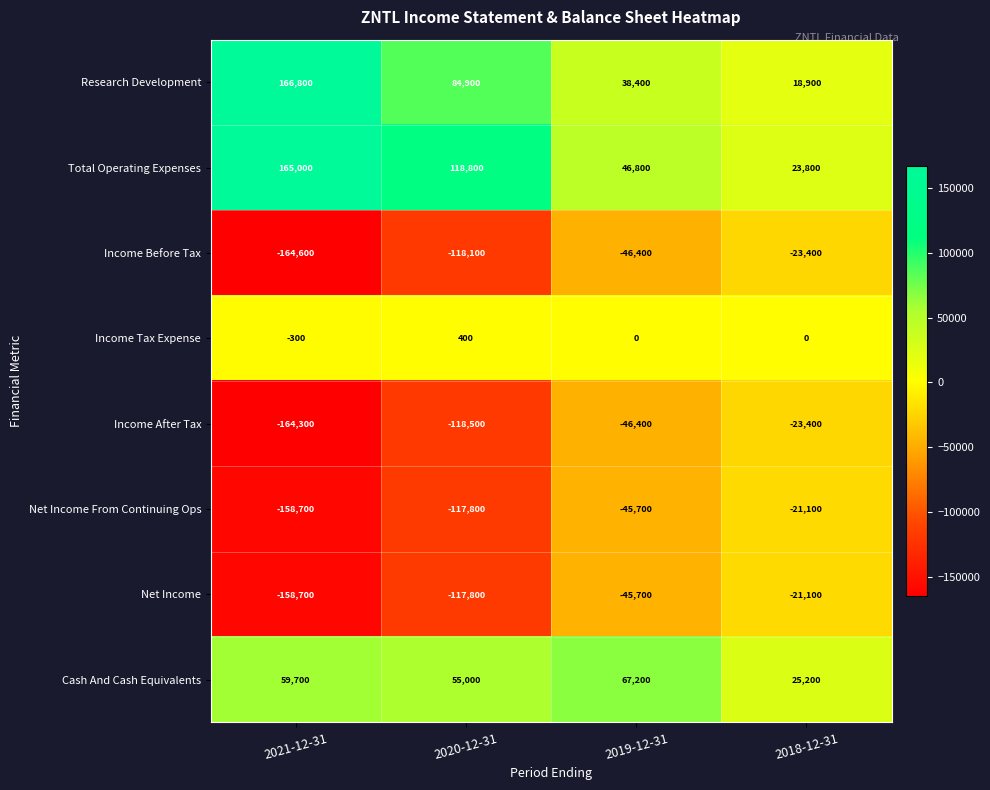

List the labels in order of Income After Tax value, largest first.

2018-12-31, 2019-12-31, 2020-12-31, 2021-12-31